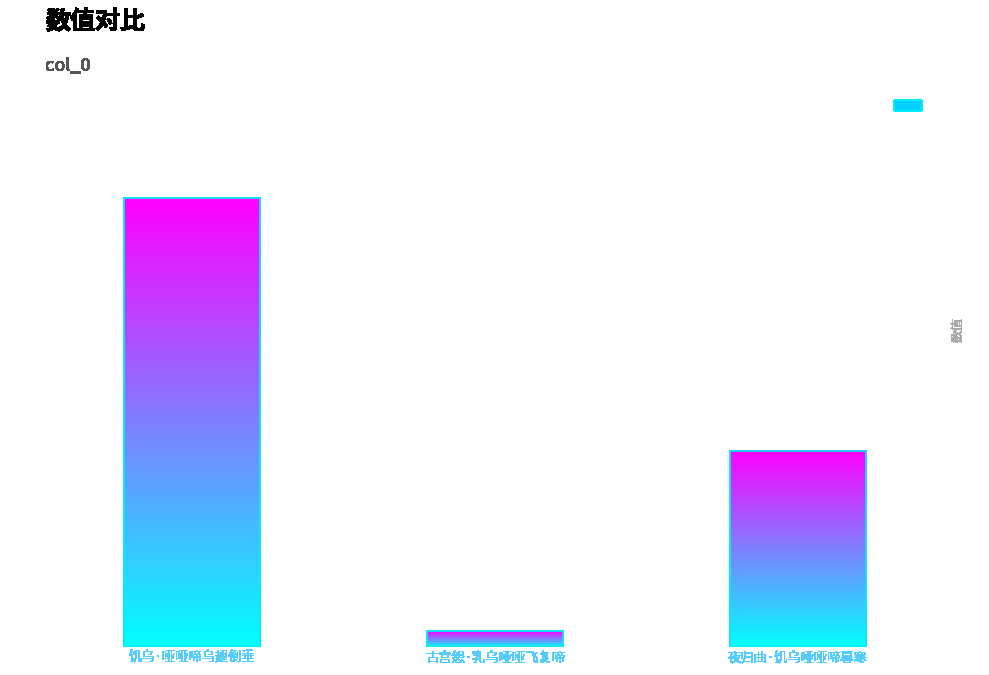

What is the difference between the maximum and minimum values?

347625